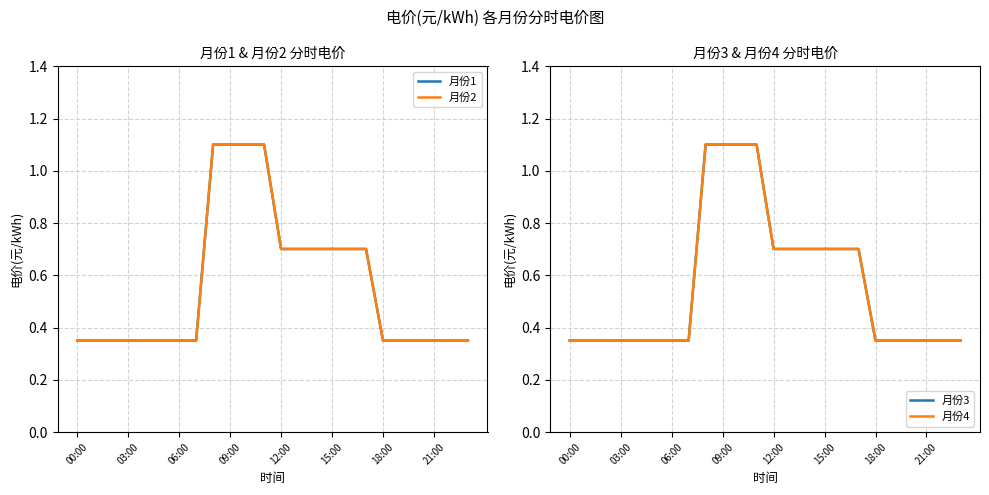

What is the label of the 13th point from the right?

11